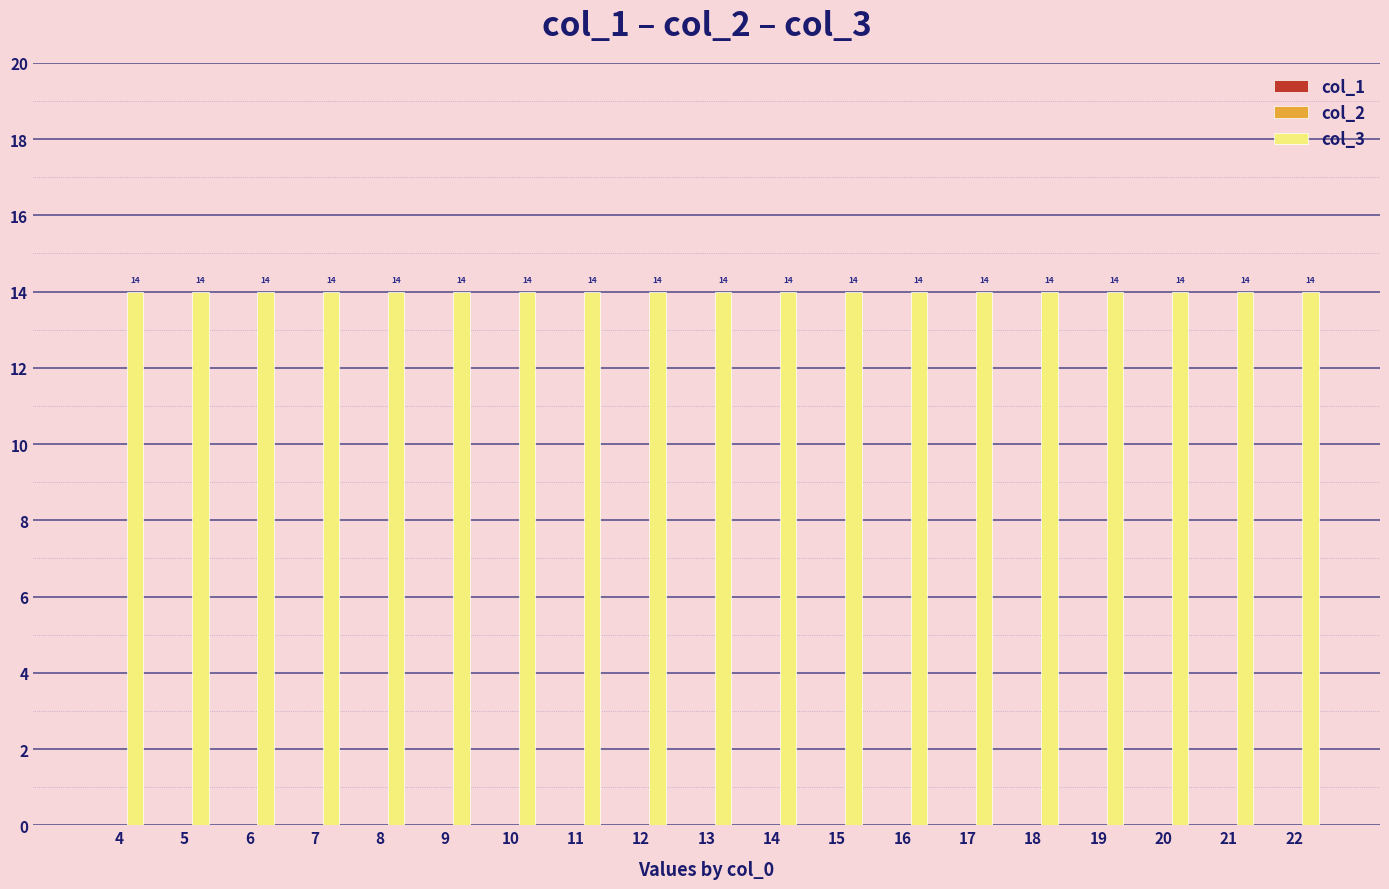

Which series has the largest total across all categories?

col_3